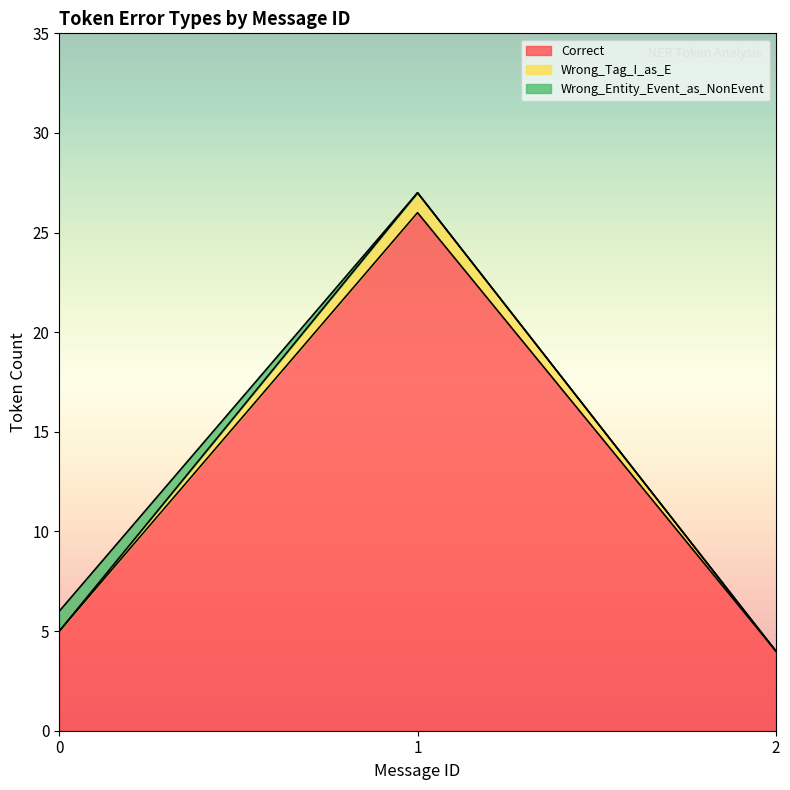

List the labels in order of Correct value, largest first.

1, 0, 2